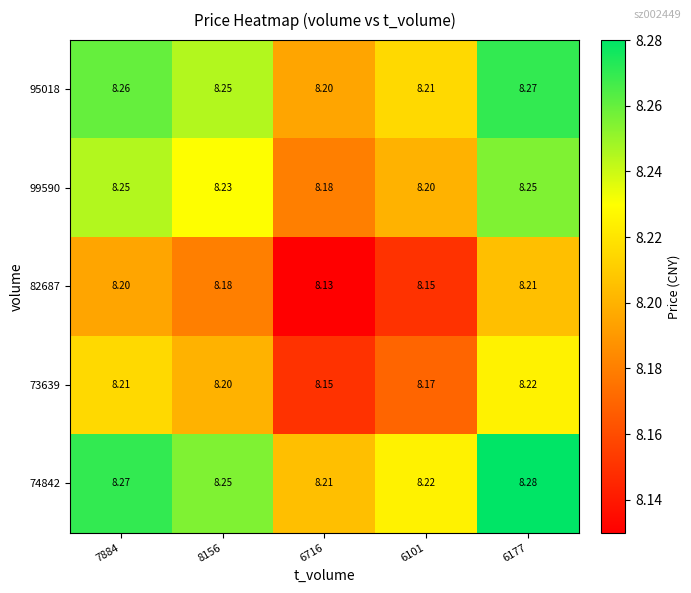

Is the value of 95018 at 6177 greater than the value of 73639 at 7884?

Yes